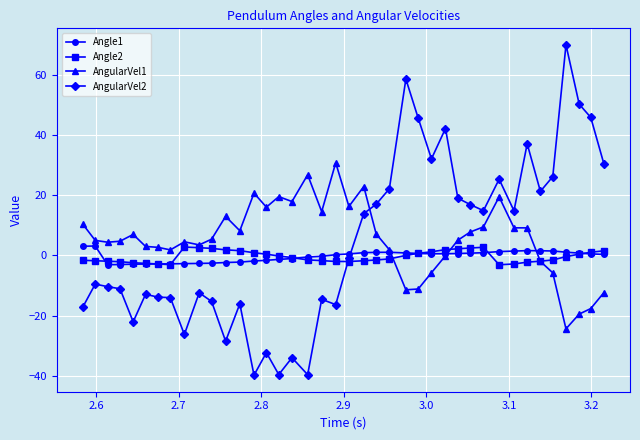

What is the minimum value shown in the chart?

-39.7